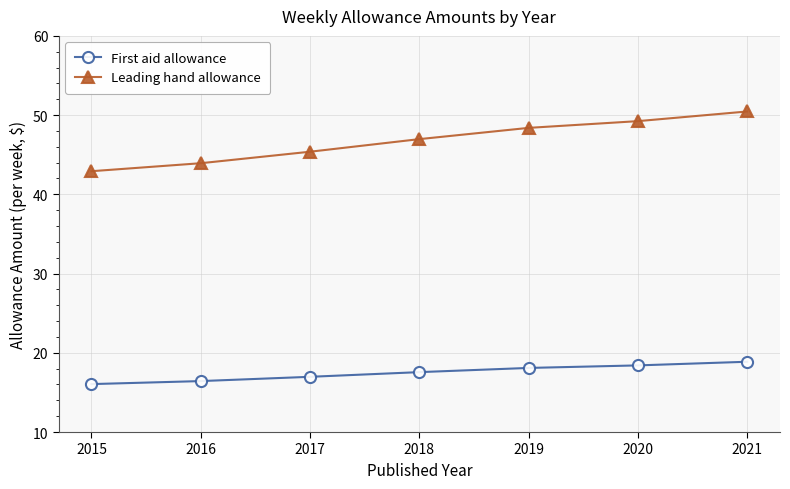

At which label does Leading hand allowance first exceed 46?

2018